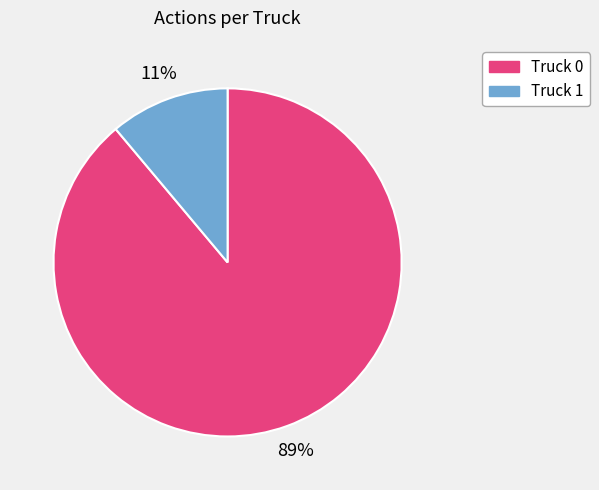

To the nearest percent, what portion does Truck 0 represent?

89%